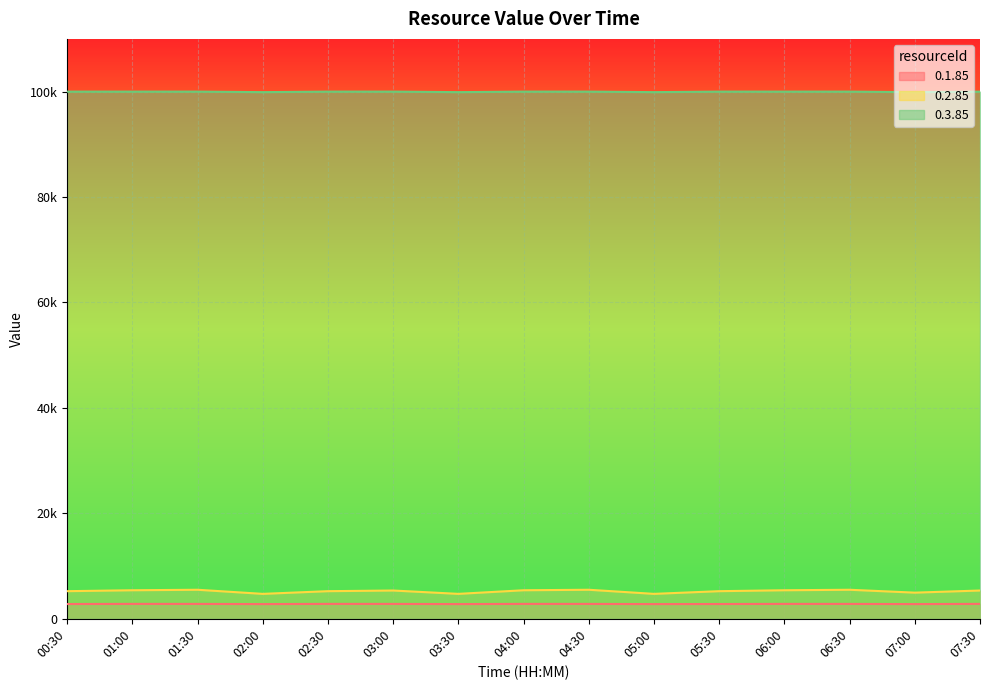

Which series changed the most between 02:00 and 04:00?

0.2.85